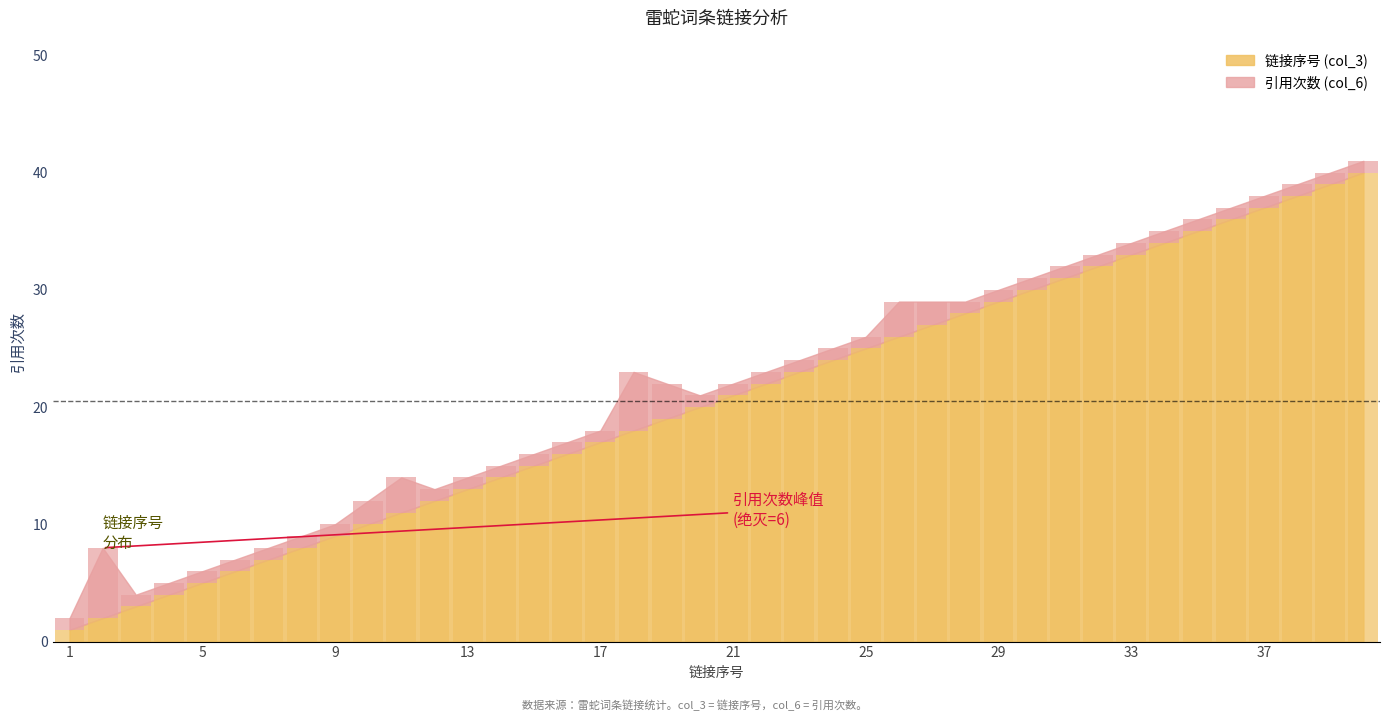

Between 40 and 5, which is larger?

40